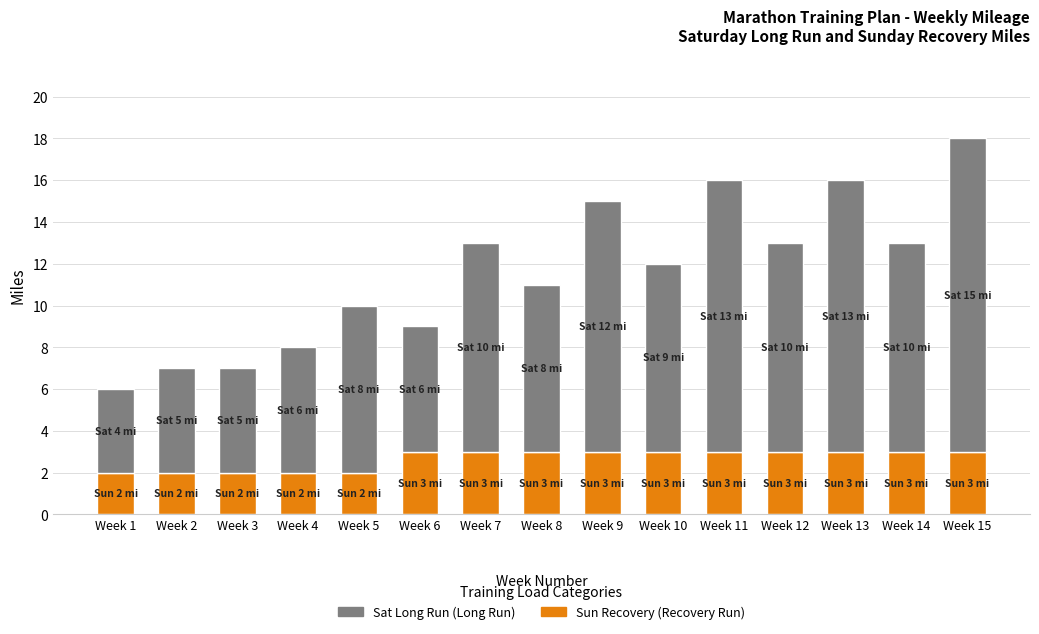

What is the total value across all series at Week 1?

6